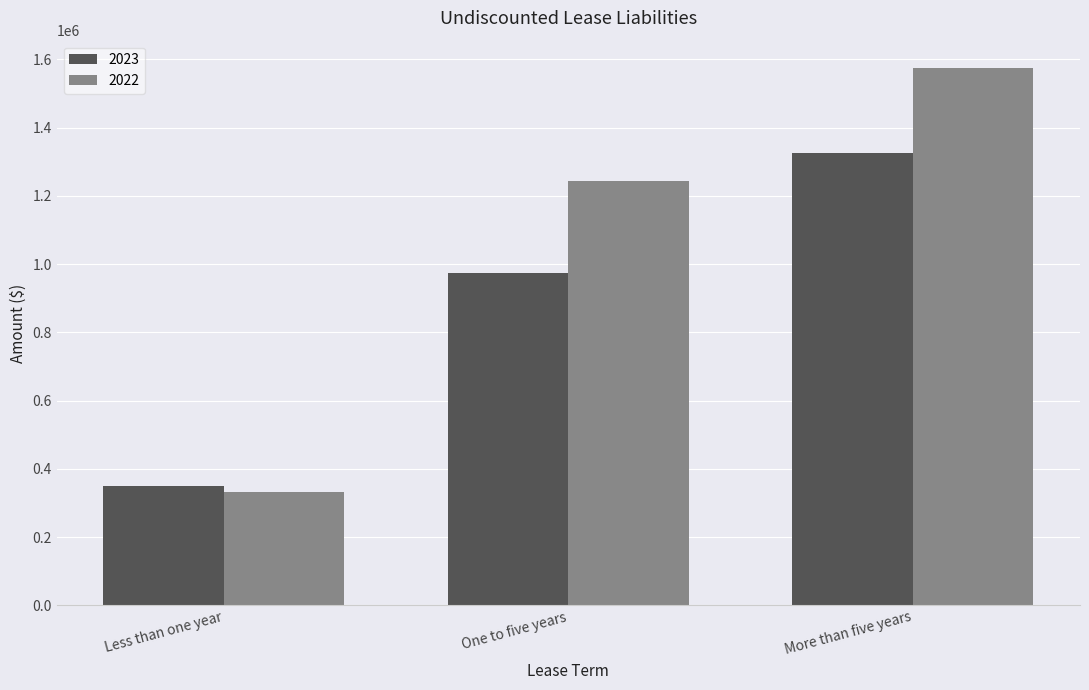

How many groups of bars are there?

3